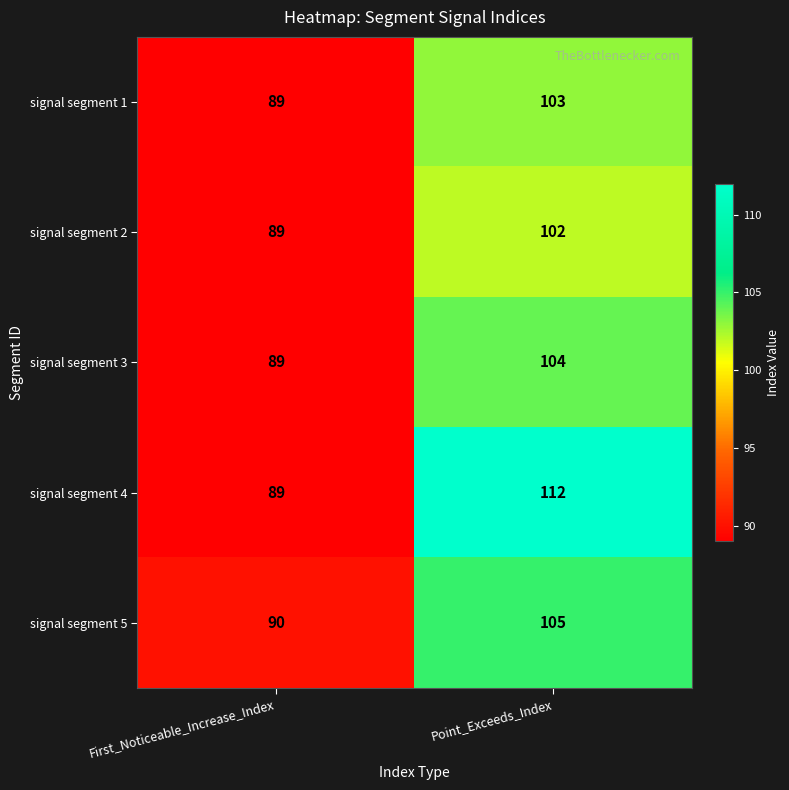

What is the sum of all signal segment 5 values?

195